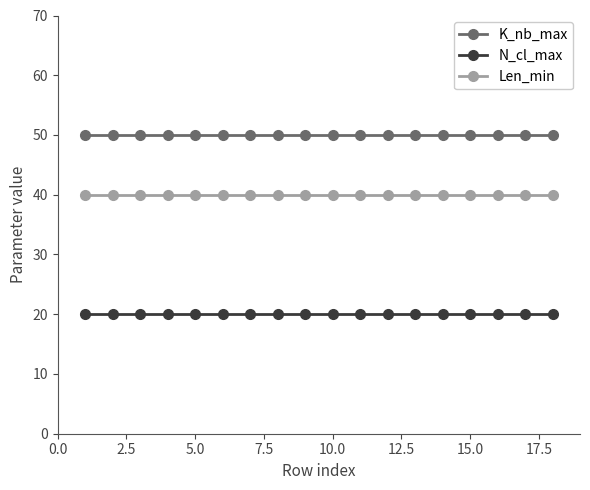

What is the minimum value shown in the chart?

20